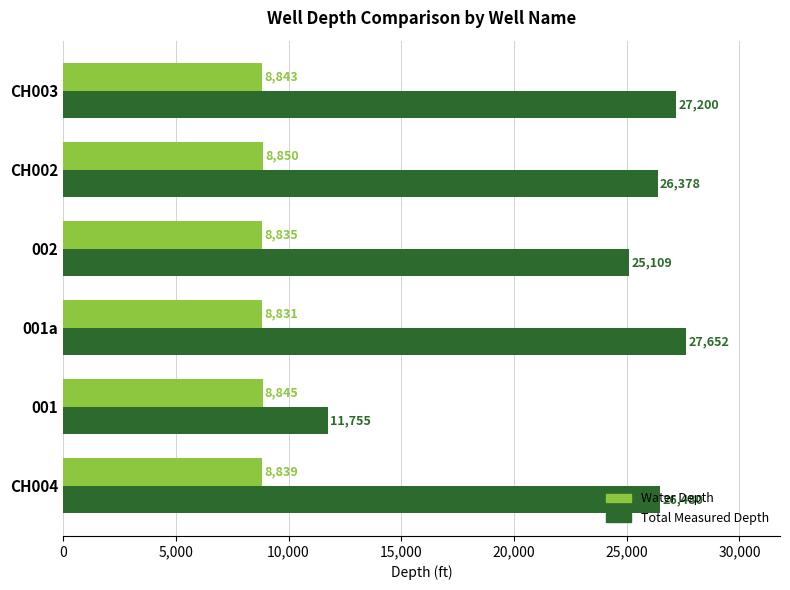

What is the difference between the maximum and minimum values in the Total Measured Depth series?

15897